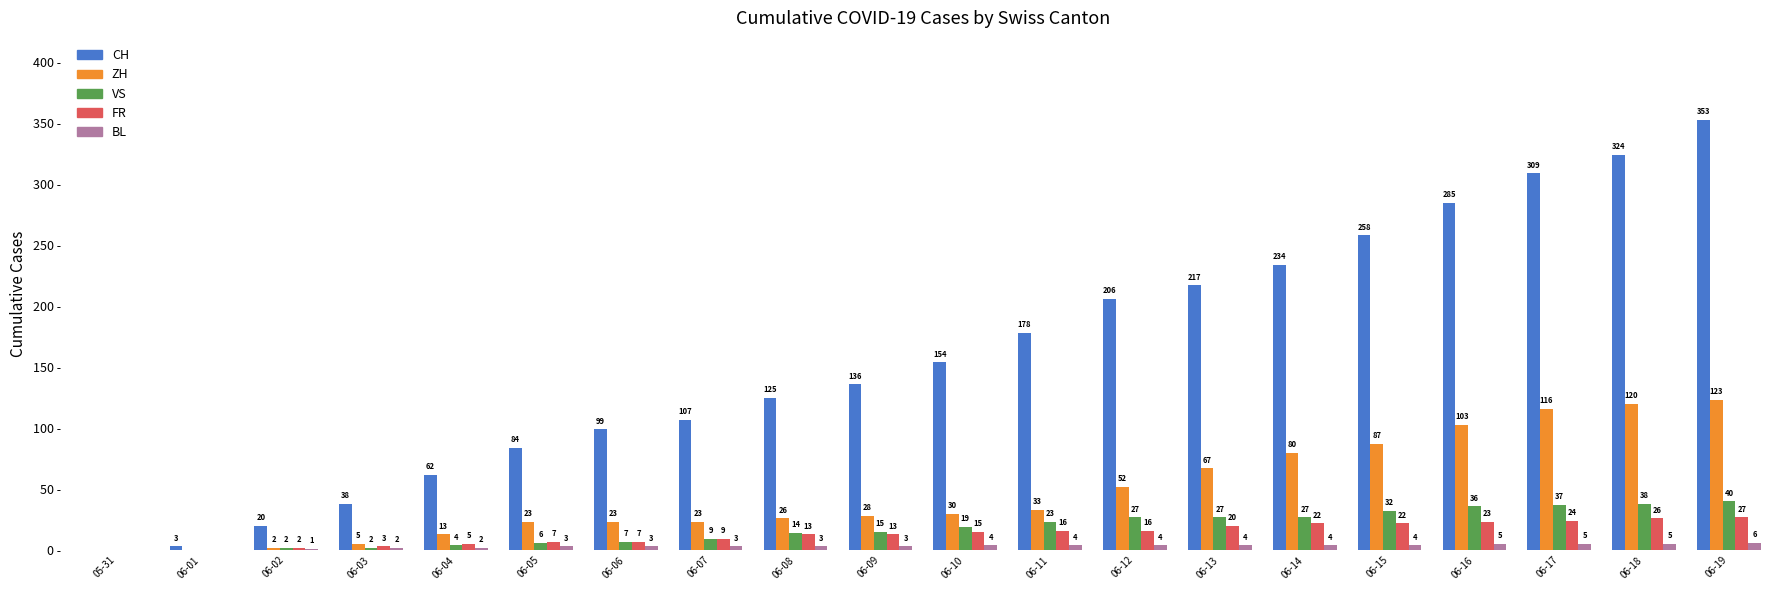

Are the bars grouped side by side (vs. stacked)?

Yes